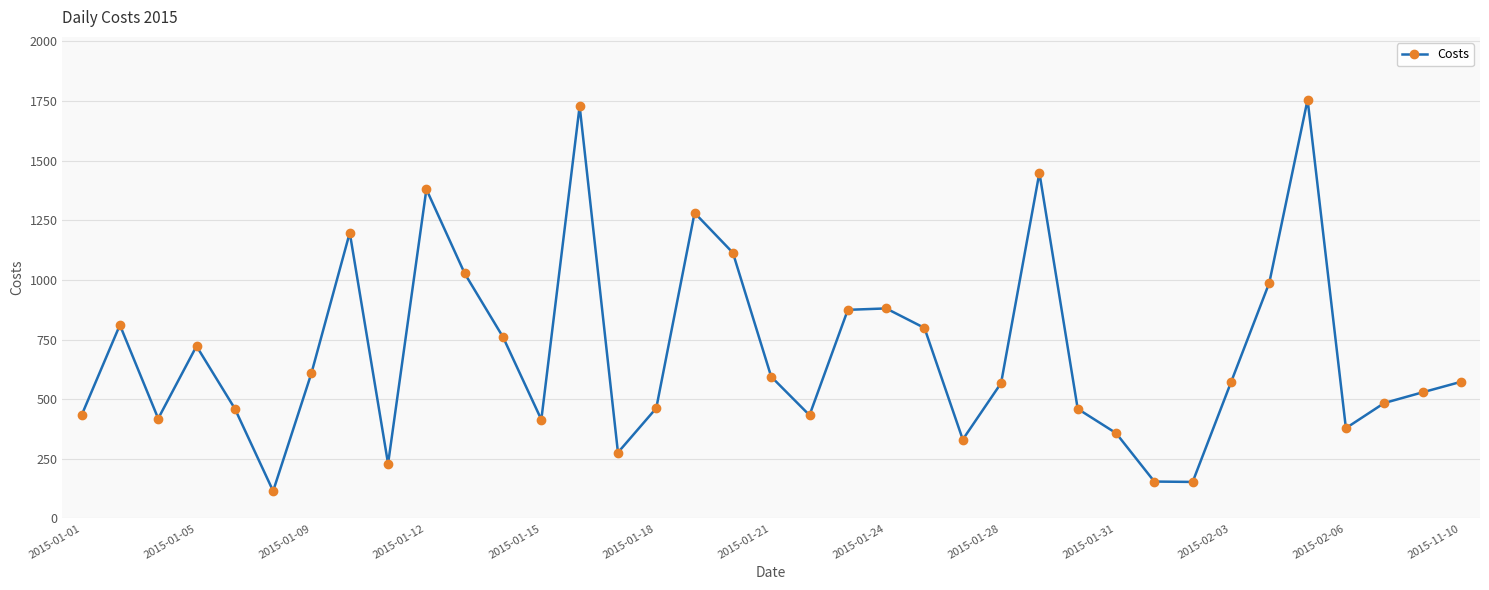

What is the sum of all values?

25765.0